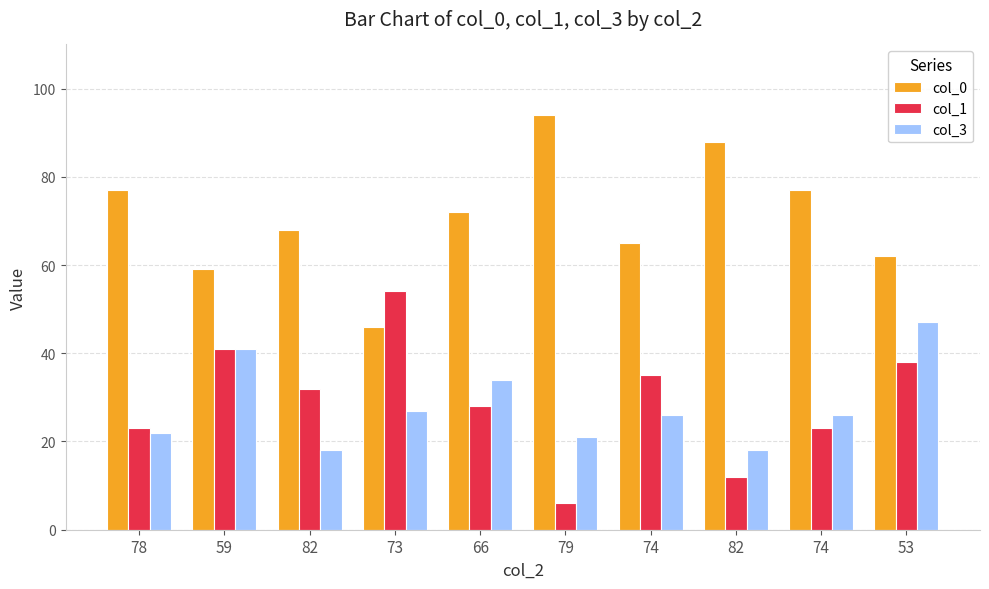

What are all the series names shown in the legend?

col_0, col_1, col_3